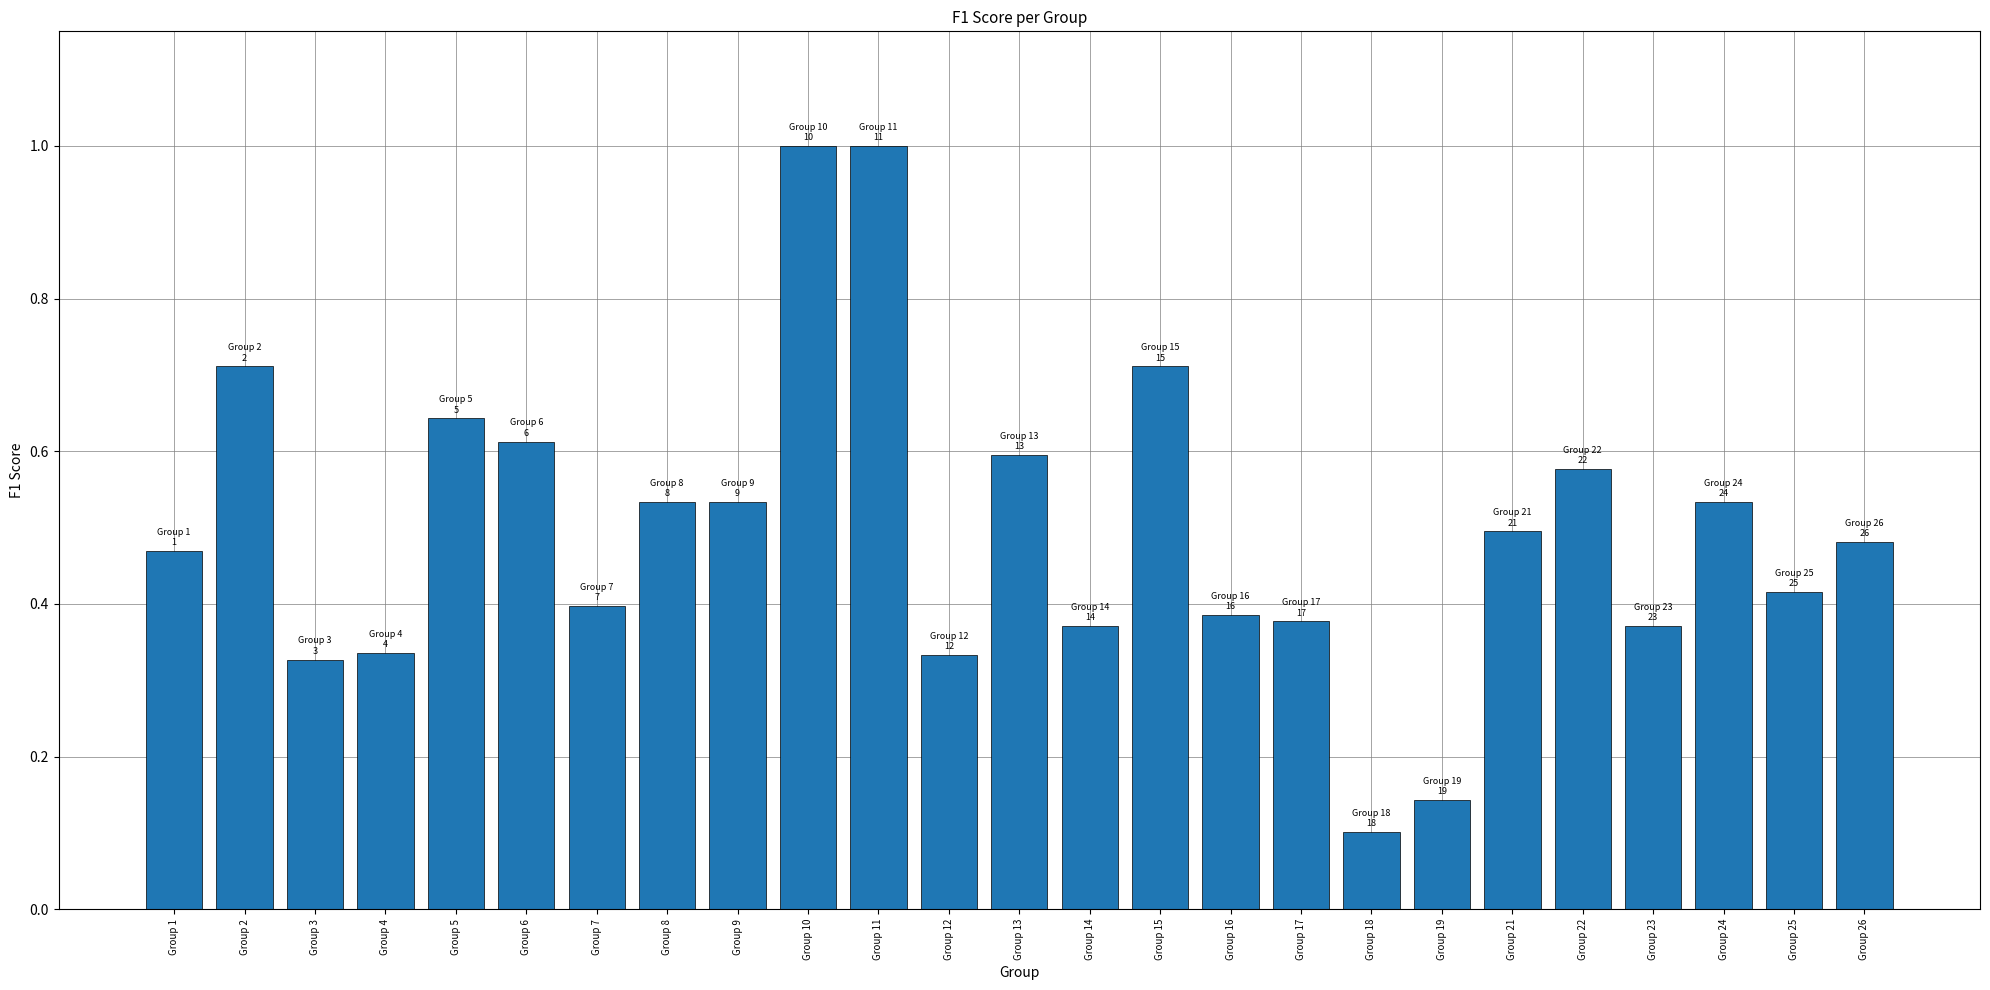

What is the sum of the values at Group 13 and Group 18?

0.7